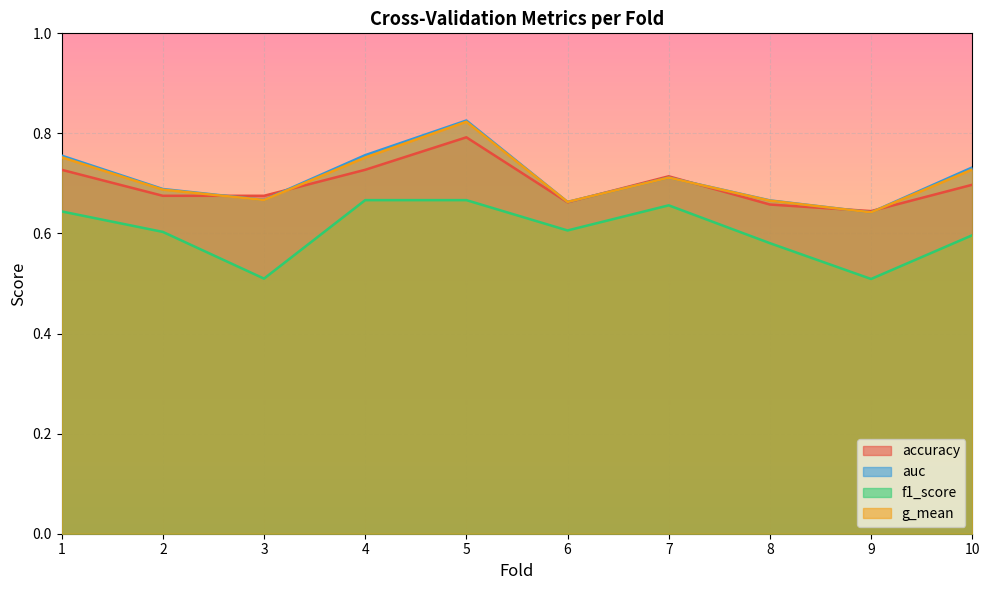

What is the spread (max minus min) of values at 9?

0.1